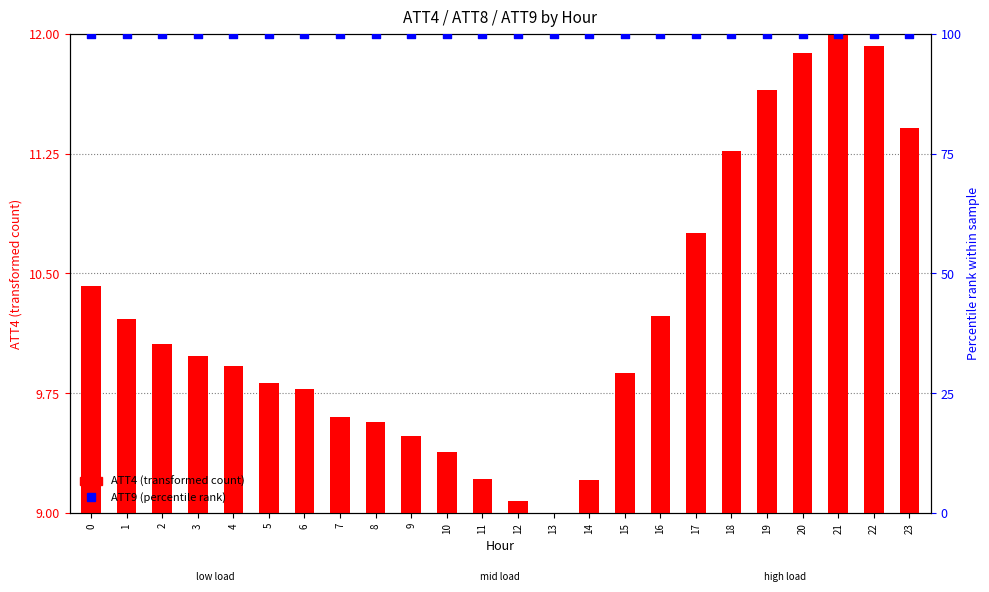

Which series reaches the maximum Y coordinate?

ATT9 (percentile rank)